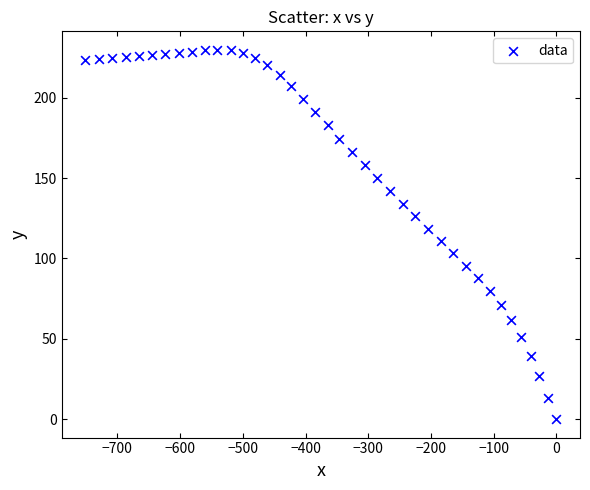

What is the range of Y values (max minus min)?

229.8